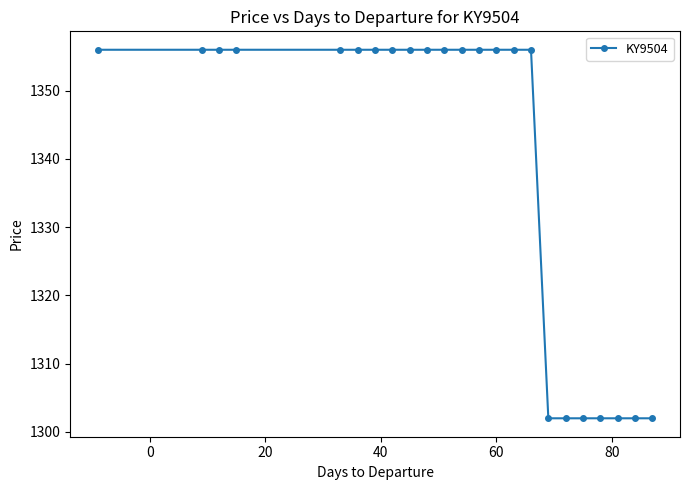

What is the value of the 14th point from the left?

1356